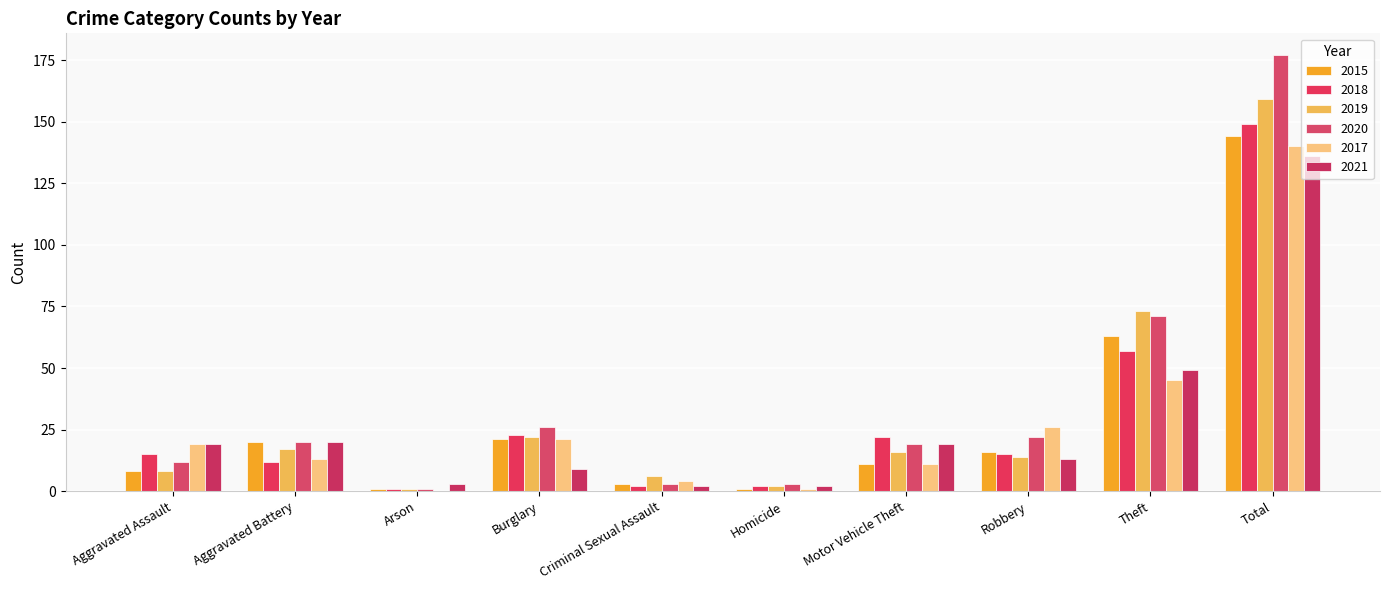

Are the bars grouped side by side (vs. stacked)?

Yes